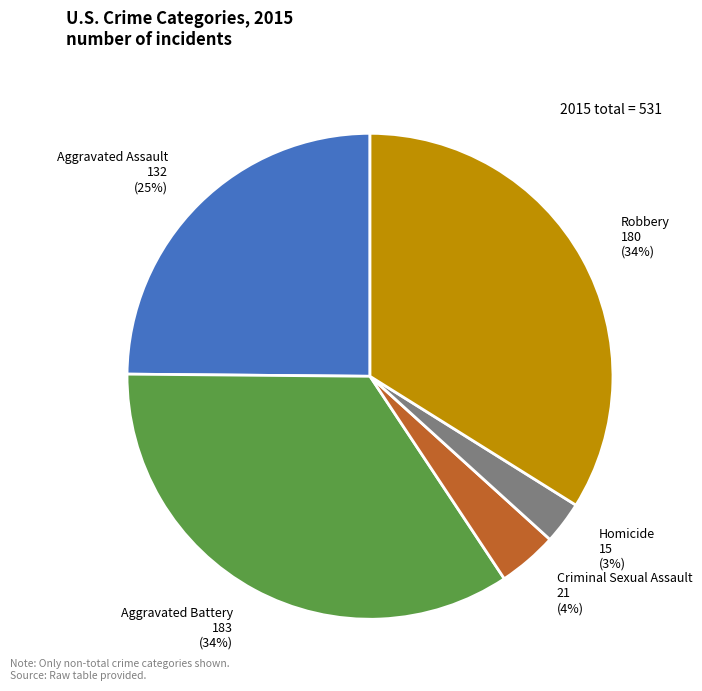

Does Aggravated Assault account for over 50% of the chart?

No